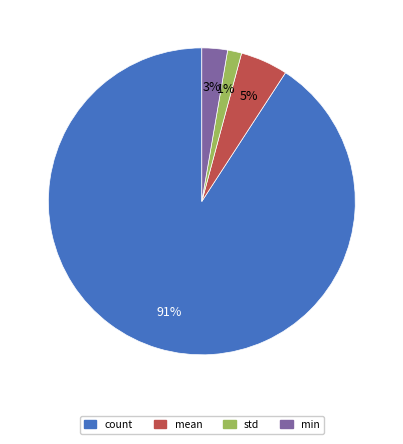

How many slices are in this pie chart?

4